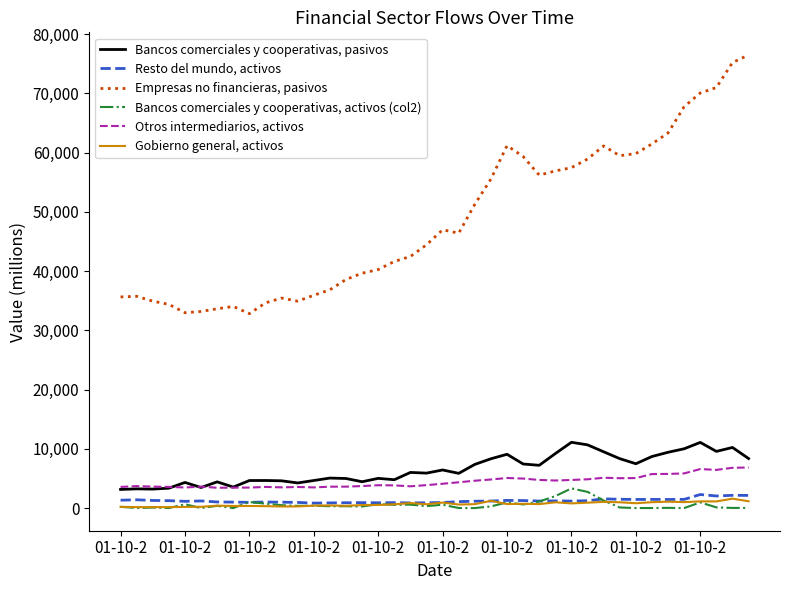

Which series has the largest range (max minus min)?

Empresas no financieras, pasivos